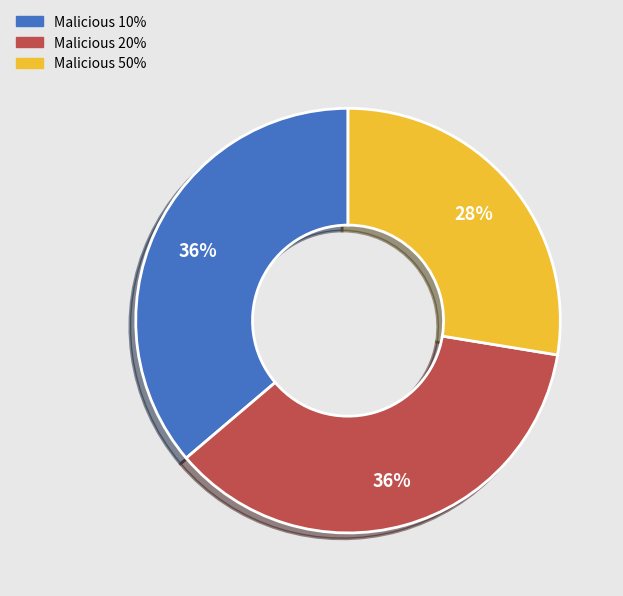

Which category has the smallest portion of the pie?

Malicious 50%